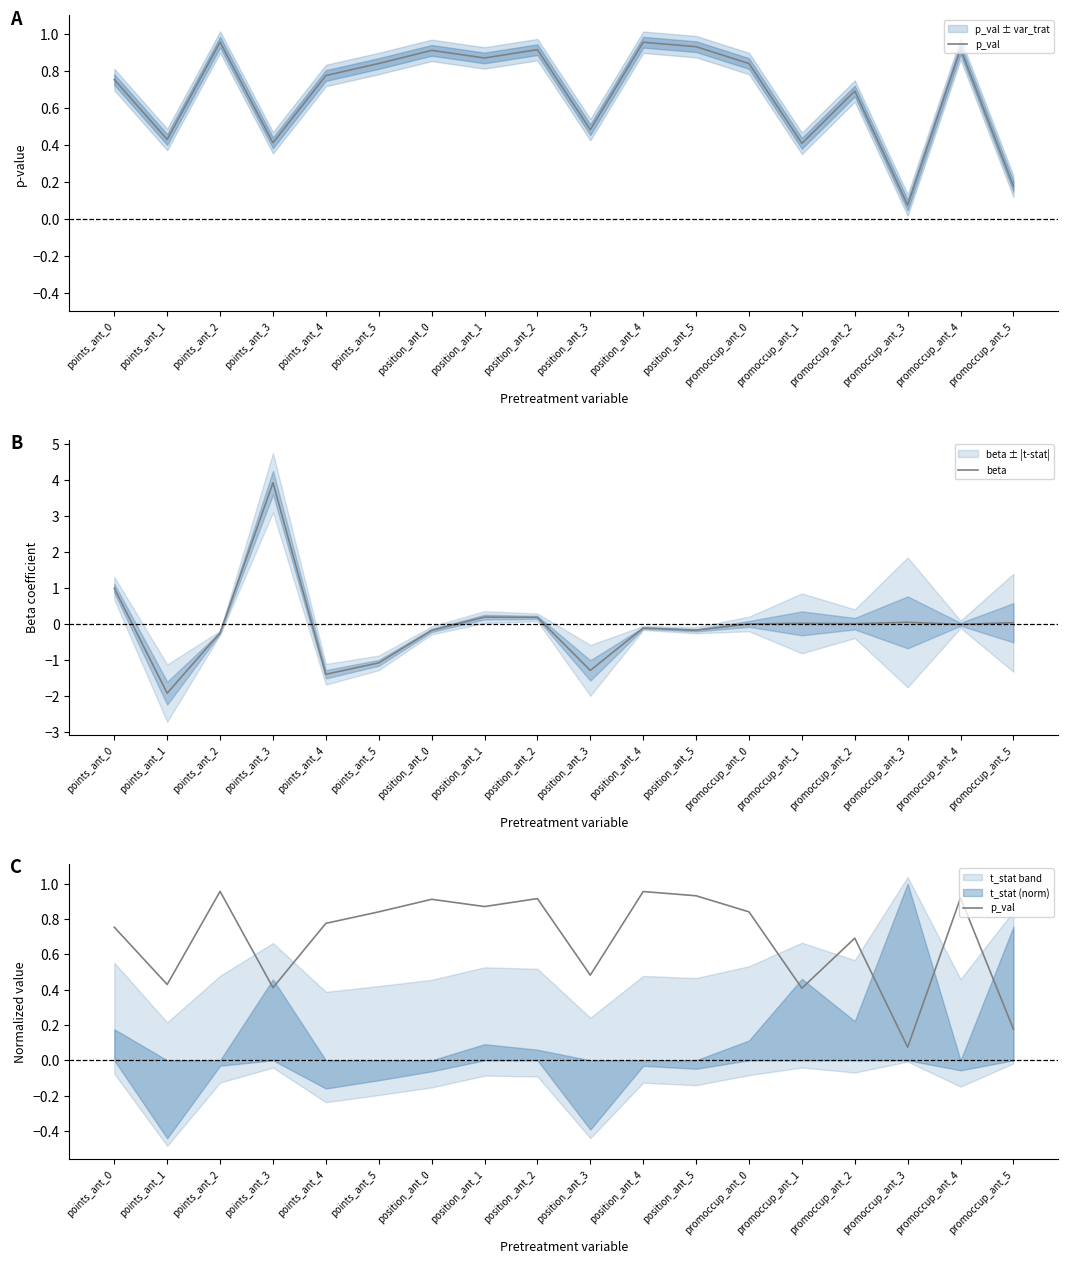

What position from the right is points_ant_5?

13